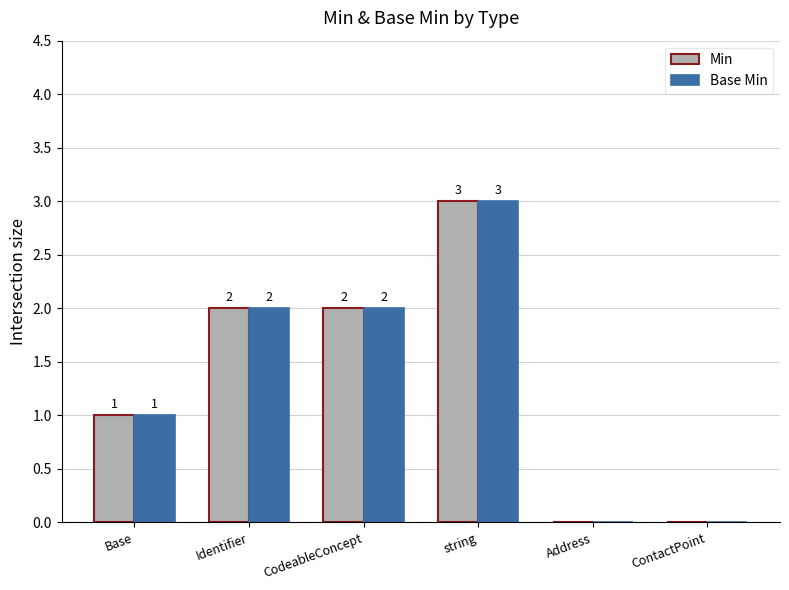

Is it true that Min equals 1 at CodeableConcept?

False